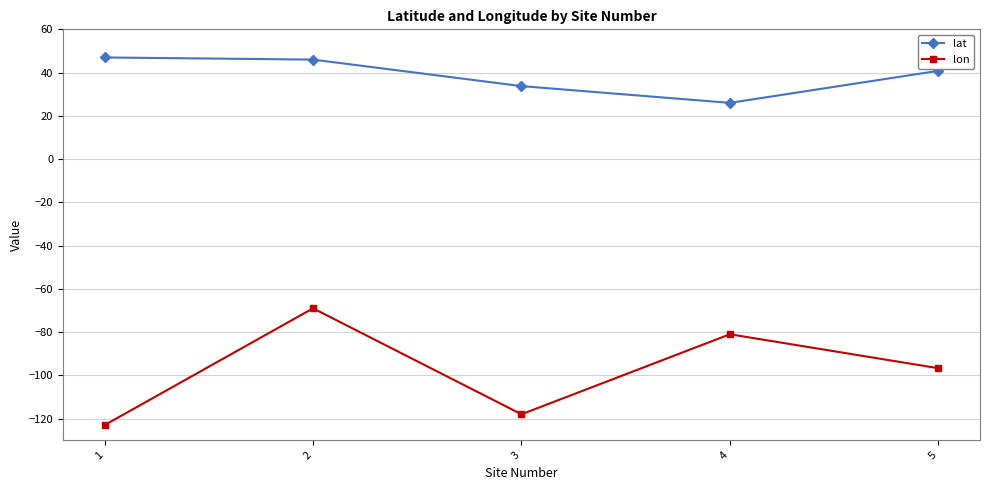

True or false: lat and lon intersect in this chart.

False